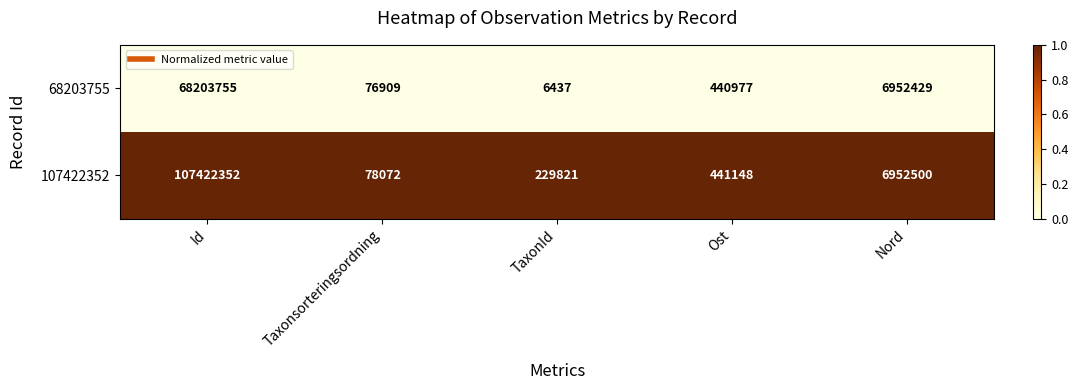

Reading right to left, what are all the values shown in this chart?

68203755: 6952429	440977	6437	76909	68203755
107422352: 6952500	441148	229821	78072	107422352